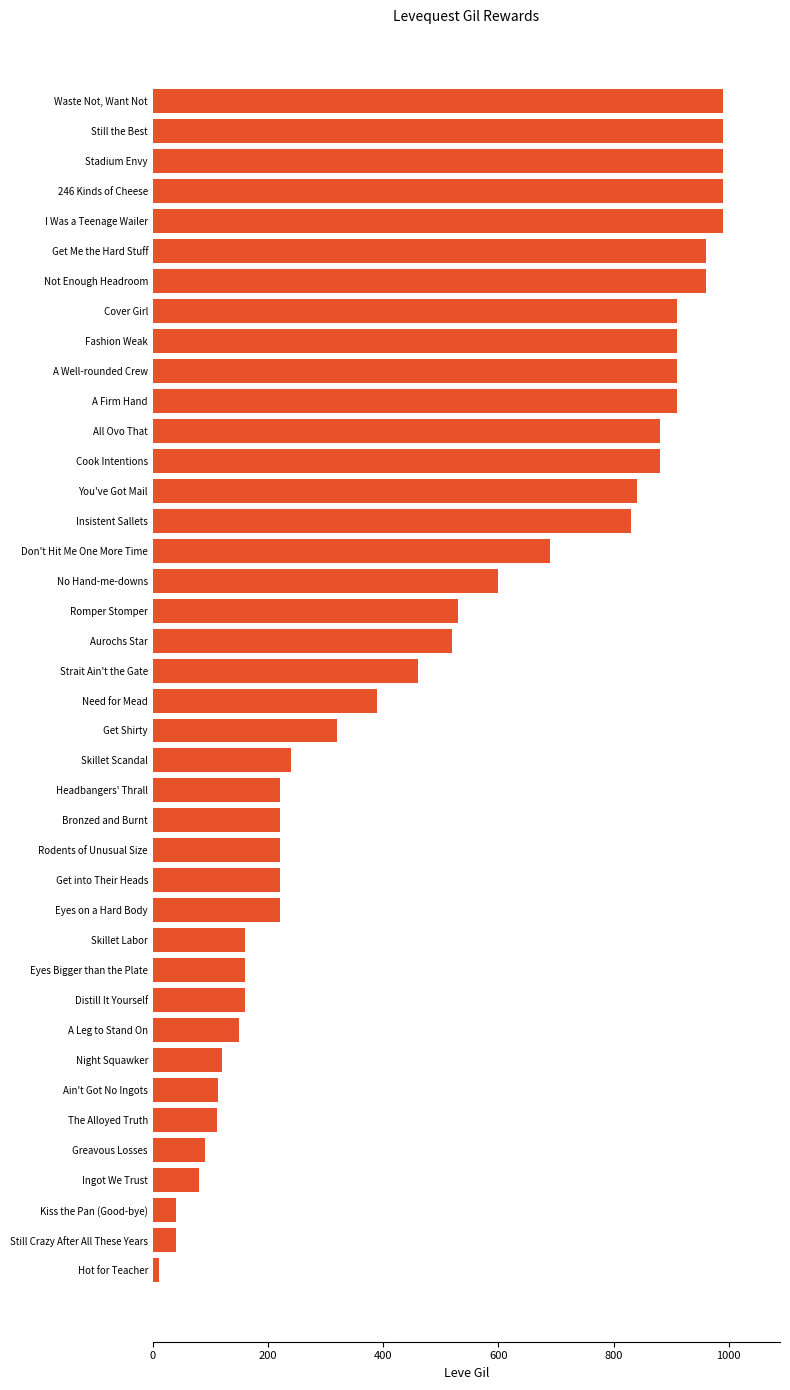

What is the label of the 1st bar from the bottom?

Hot for Teacher